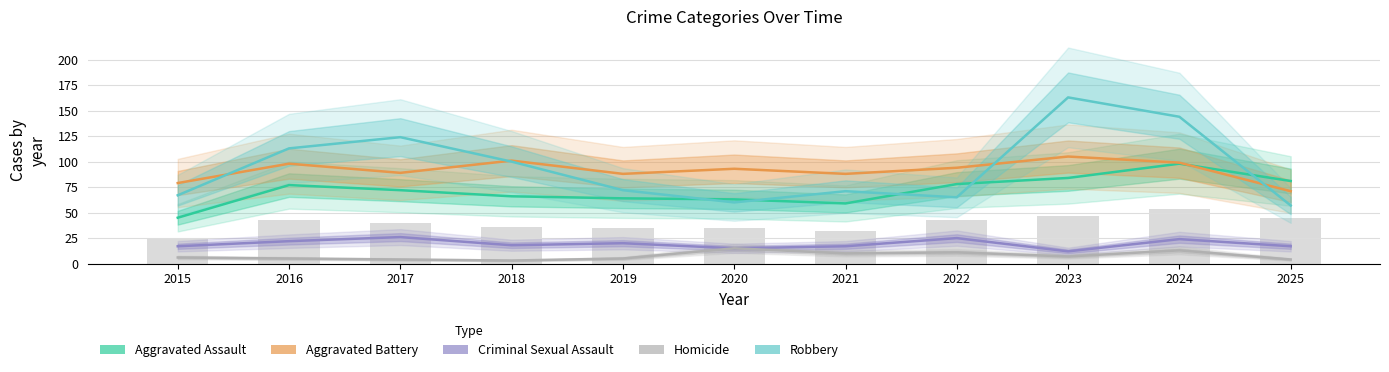

At which label does Homicide first exceed 6?

2020